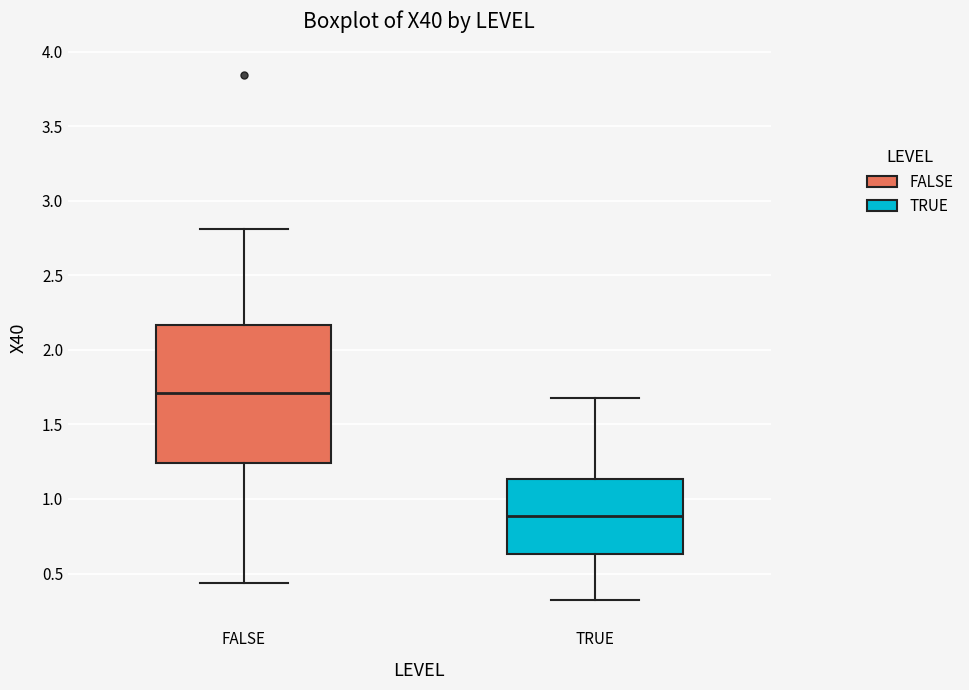

Reading left to right, read every box against the y-axis: the position of its median line, the range the box covers, and the ends of its whiskers. The values are not printed on the chart, so give them approximately, as read against the axis.

FALSE: median 1.70, box 1.25 to 2.15, whiskers 0.45 to 2.80
TRUE: median 0.90, box 0.65 to 1.15, whiskers 0.30 to 1.70